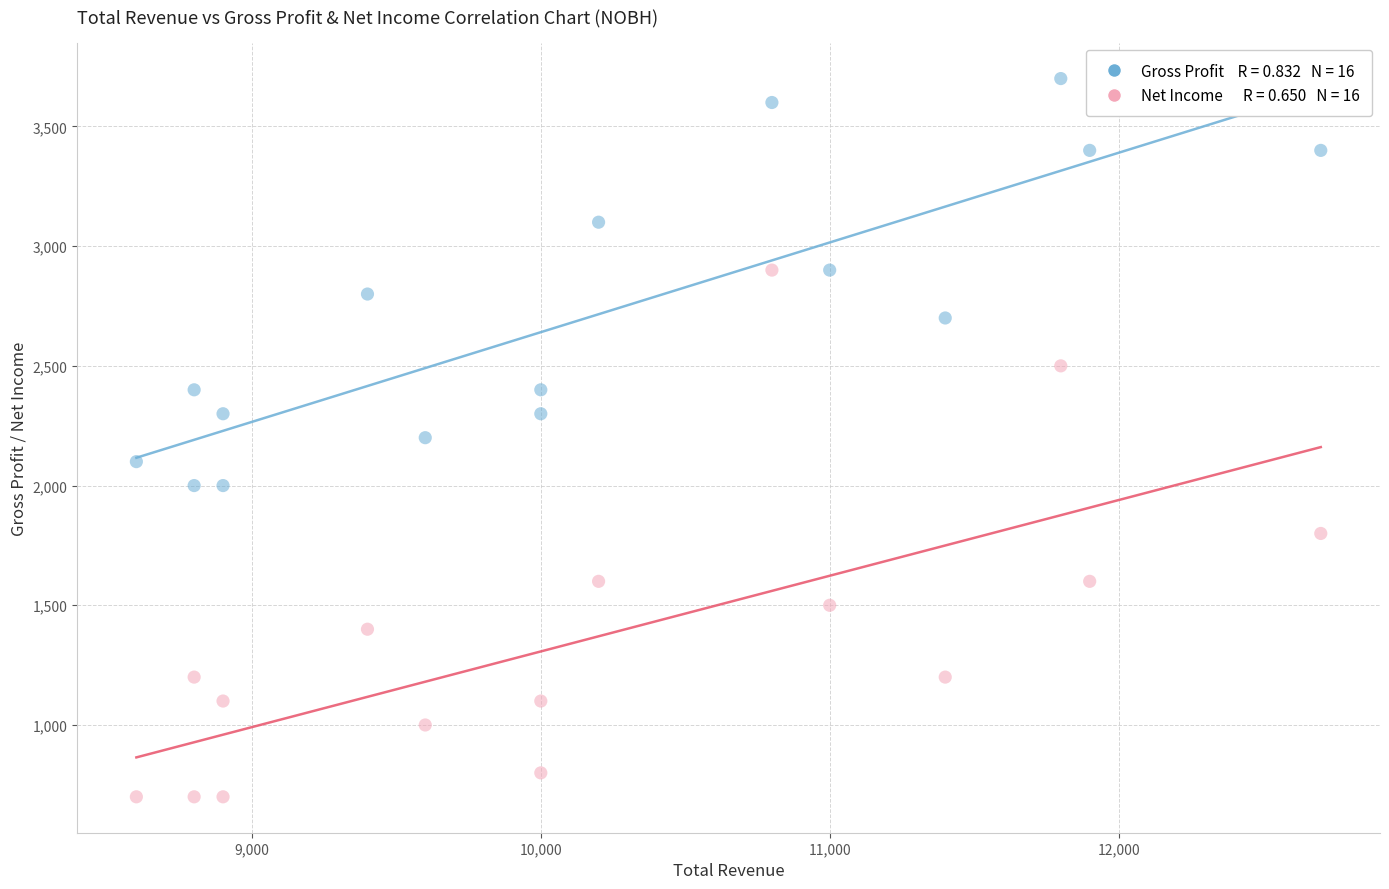

Across all data points, what is the range of X values (max minus min)?

4100